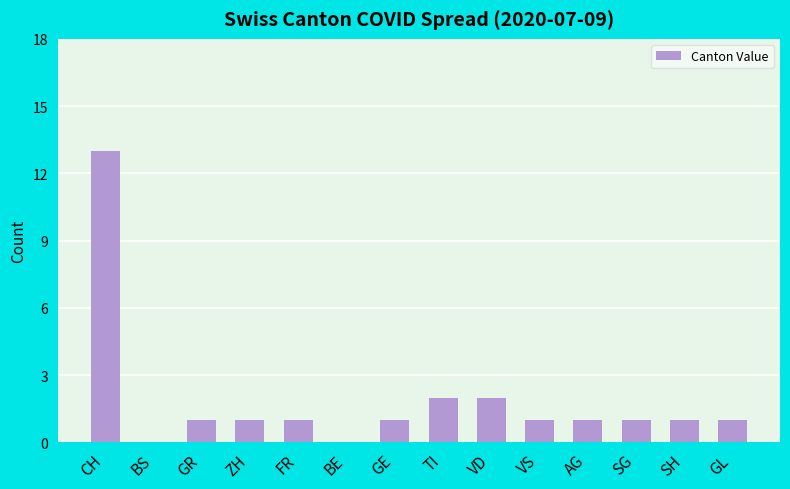

What is the sum of the values at GL and TI?

3